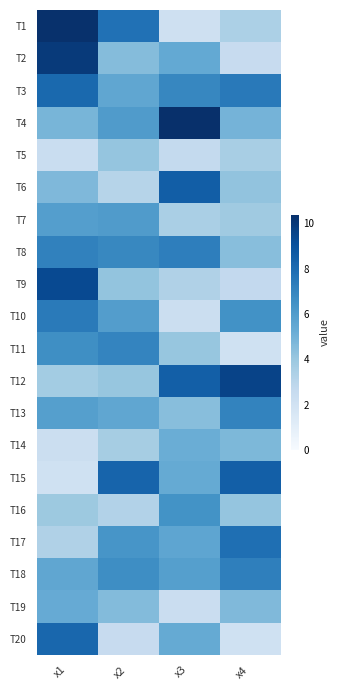

How many data points does each series have?

4